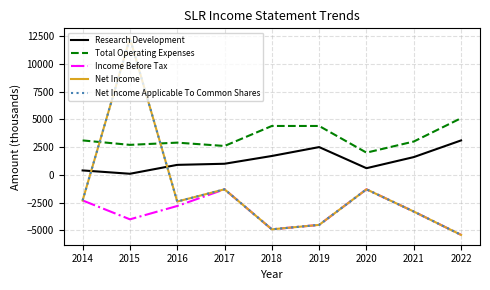

Where does the Net Income Applicable To Common Shares series first go above -2400?

2014